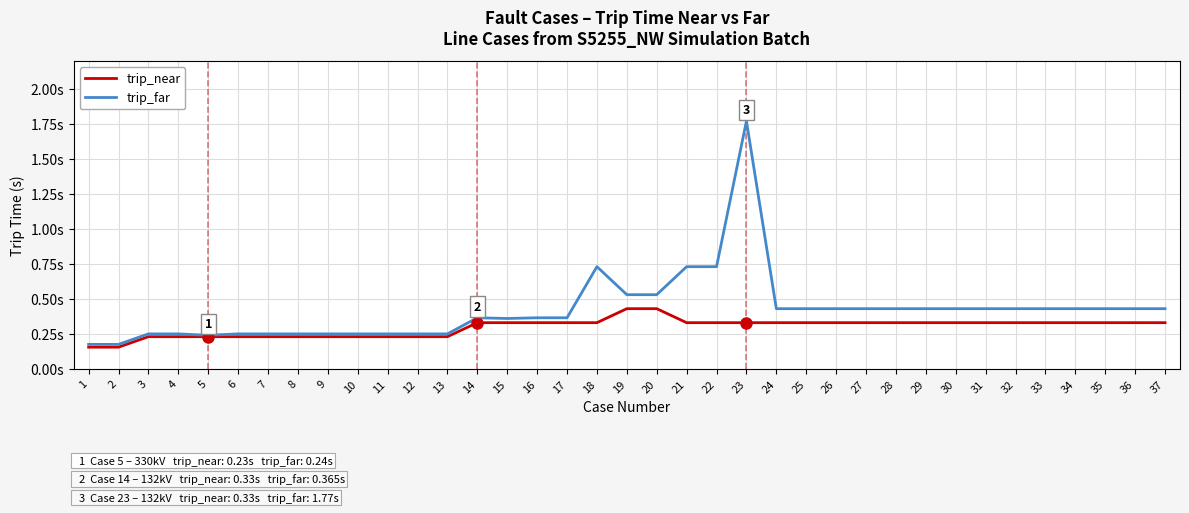

Which category has the highest value in the trip_far series?

23